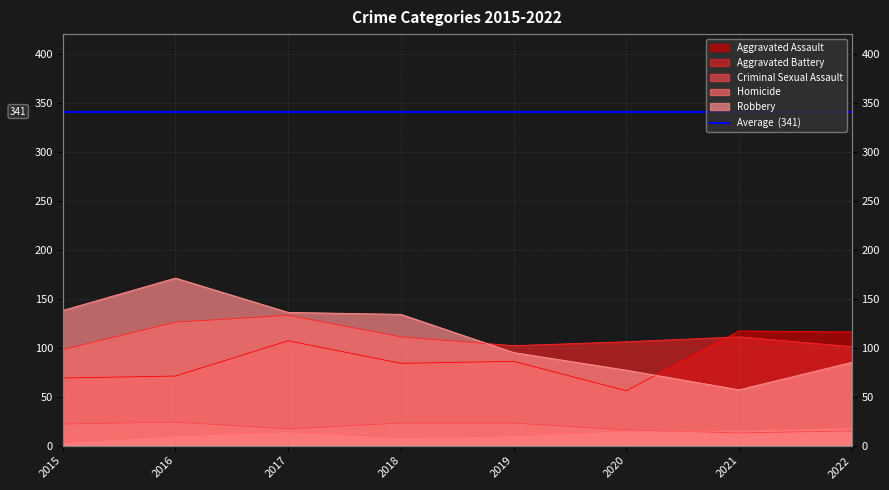

Reading right to left, list all the values displayed in this chart.

Aggravated Assault: 2022=116	2021=117	2020=56	2019=86	2018=84	2017=107	2016=71	2015=69
Aggravated Battery: 2022=101	2021=111	2020=106	2019=102	2018=111	2017=133	2016=126	2015=98
Criminal Sexual Assault: 2022=15	2021=13	2020=16	2019=23	2018=23	2017=17	2016=24	2015=22
Homicide: 2022=18	2021=15	2020=15	2019=10	2018=8	2017=14	2016=10	2015=3
Robbery: 2022=85	2021=57	2020=77	2019=95	2018=134	2017=136	2016=171	2015=138